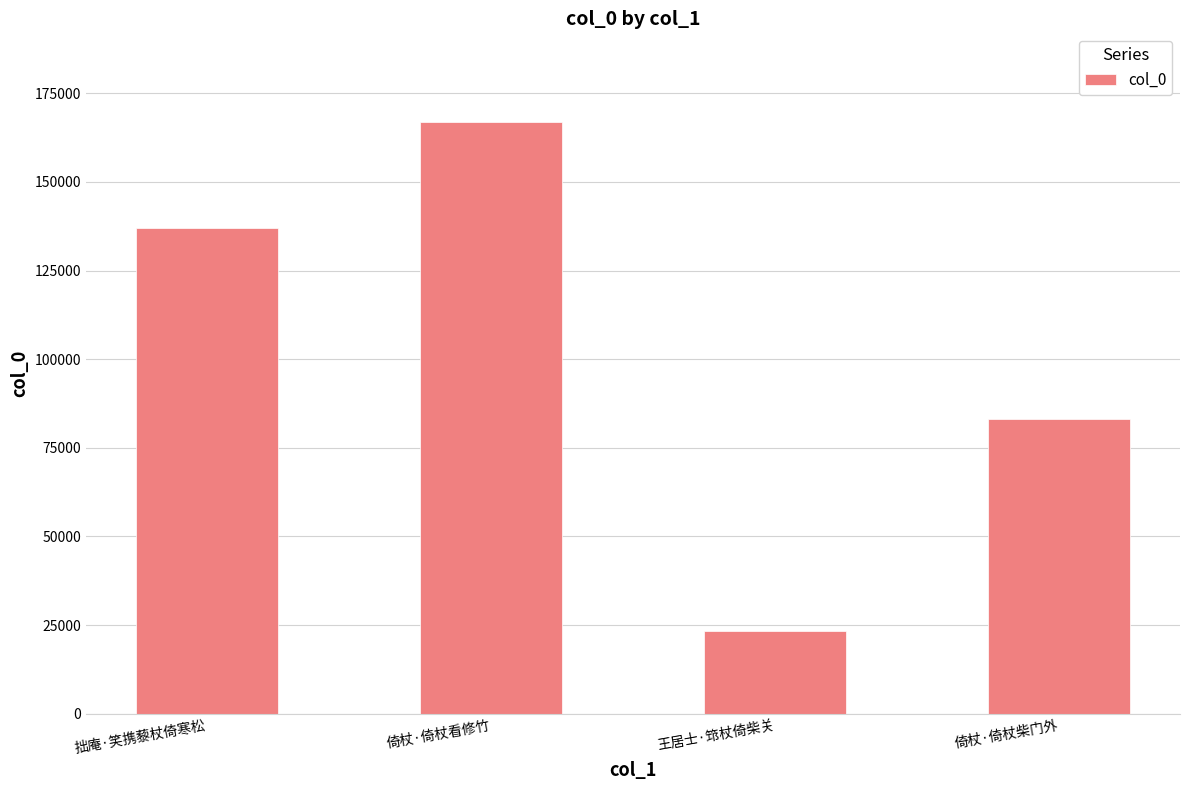

Where is the data nearest to the value 95110?

倚杖·倚杖柴门外